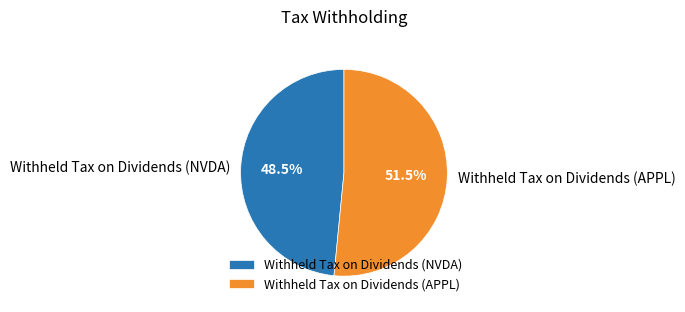

Combined, what portion of the pie is Withheld Tax on Dividends (NVDA) and Withheld Tax on Dividends (APPL)?

100.0%